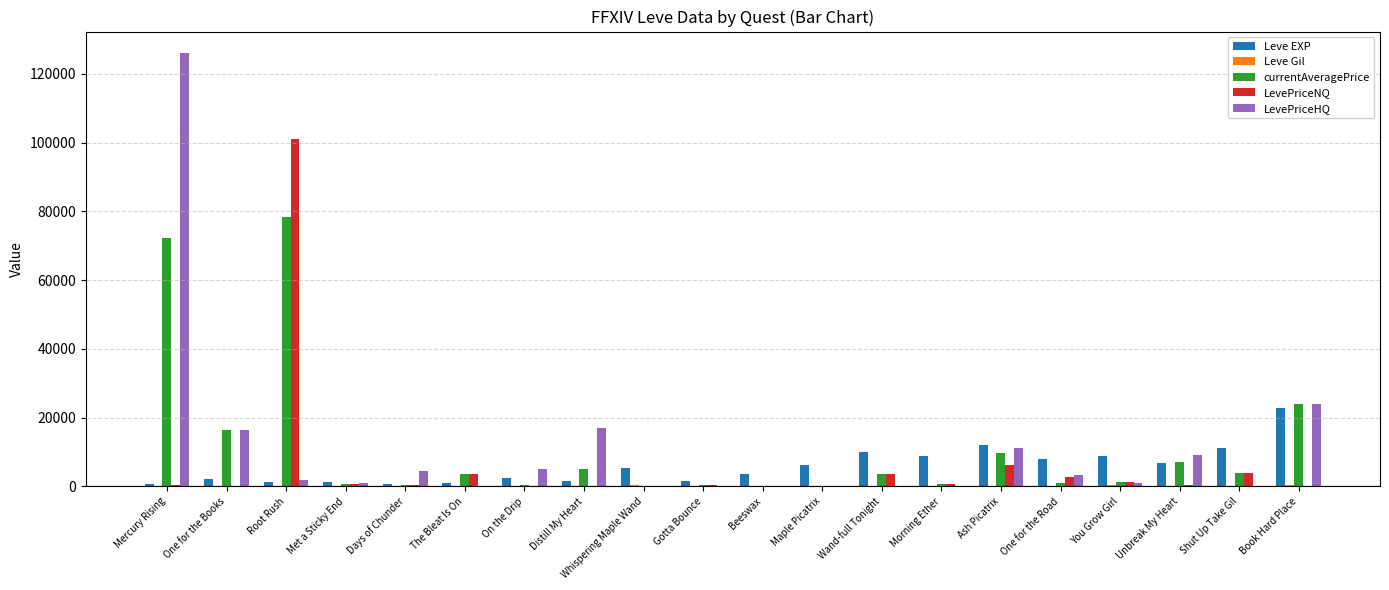

The LevePriceHQ series shows -55648.1 at Whispering Maple Wand. True or false?

False